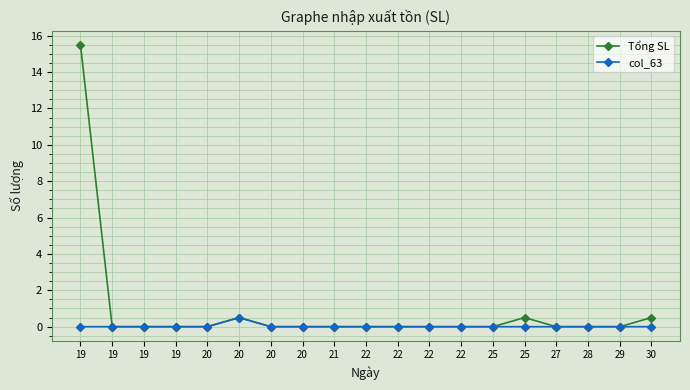

True or false: col_63 and Tổng SL intersect in this chart.

False